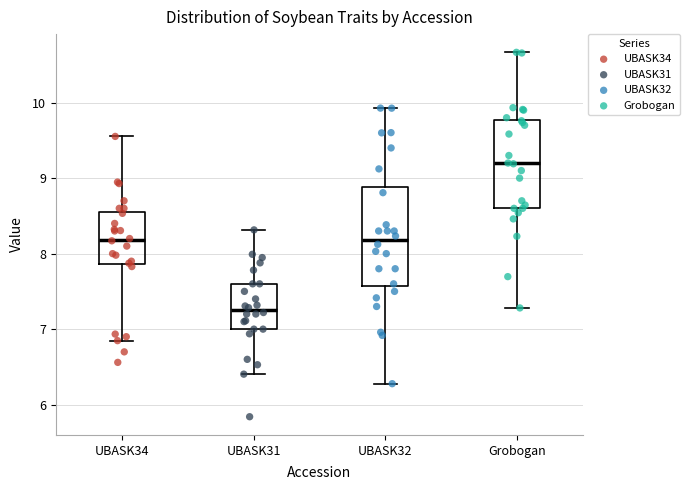

Reading left to right, transcribe this box plot: for each box, give where its median line is, the range the box spans, and where its two whiskers end, as read against the y-axis. The values are not printed on the chart, so give them approximately, as read against the axis.

UBASK34: median 8.2, box 7.9 to 8.6, whiskers 6.8 to 9.6
UBASK31: median 7.3, box 7.0 to 7.6, whiskers 6.4 to 8.3
UBASK32: median 8.2, box 7.6 to 8.9, whiskers 6.3 to 9.9
Grobogan: median 9.2, box 8.6 to 9.8, whiskers 7.3 to 10.7